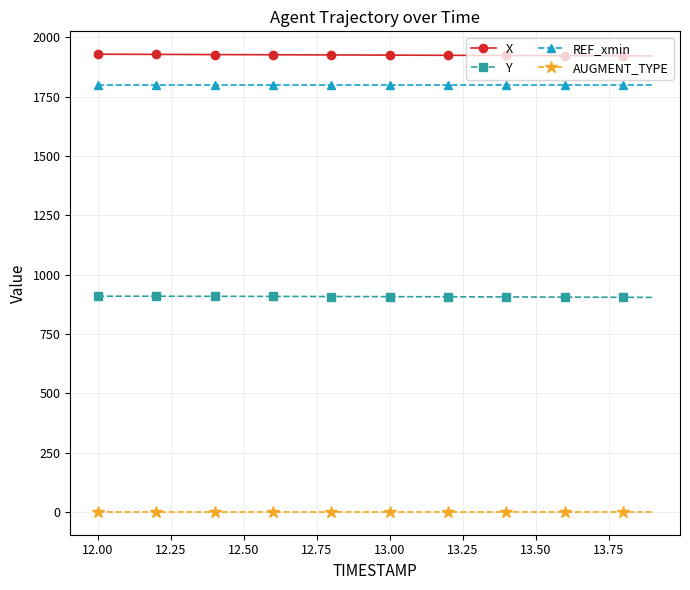

Rank the series by their maximum value, from highest to lowest.

X, REF_xmin, Y, AUGMENT_TYPE